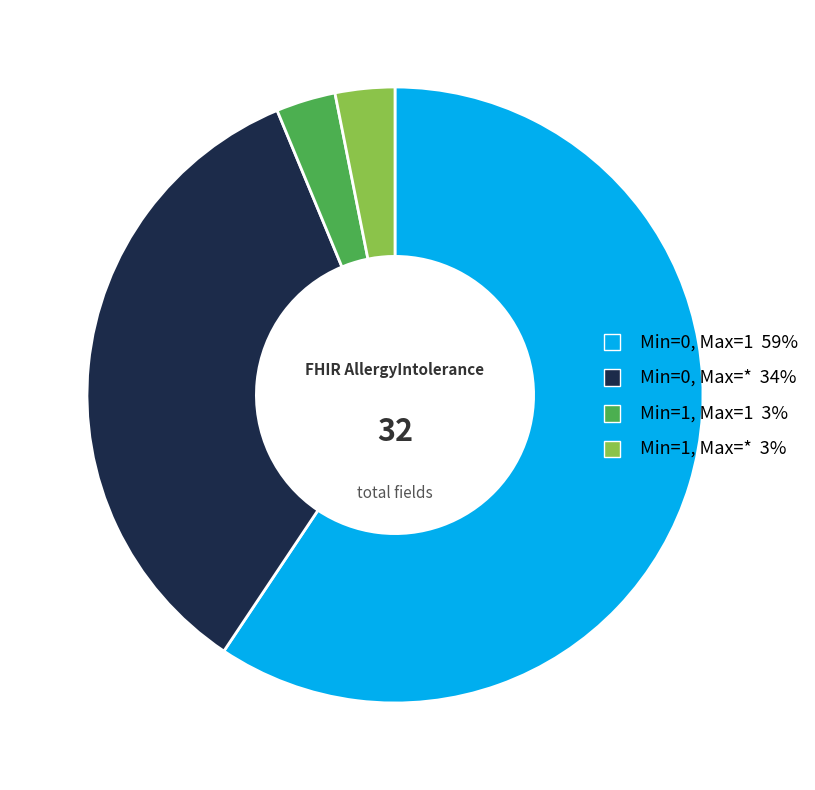

Is there any slice that represents more than half of the pie?

Yes